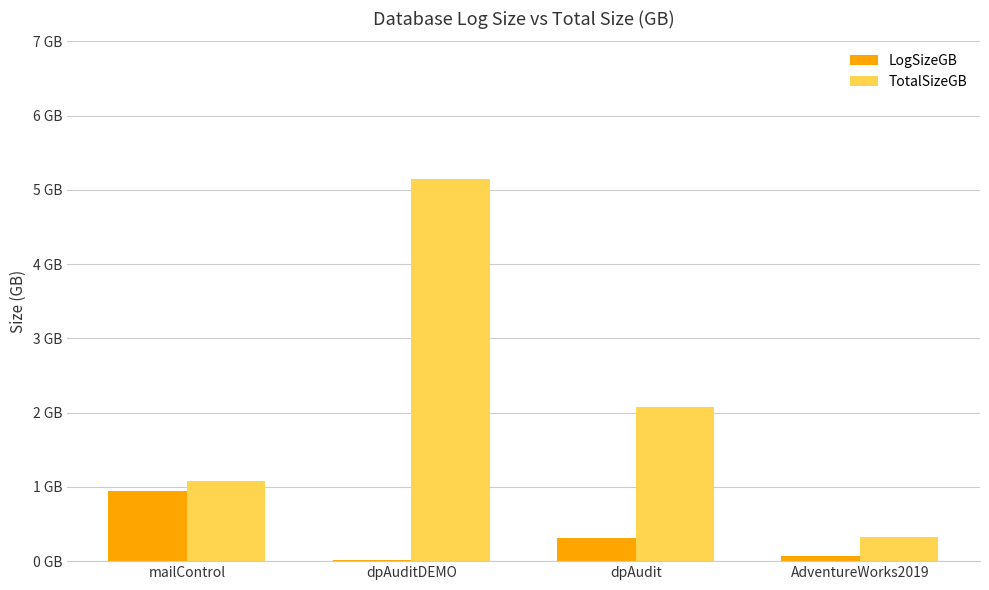

List the series in order of their overall mean, lowest first.

LogSizeGB, TotalSizeGB